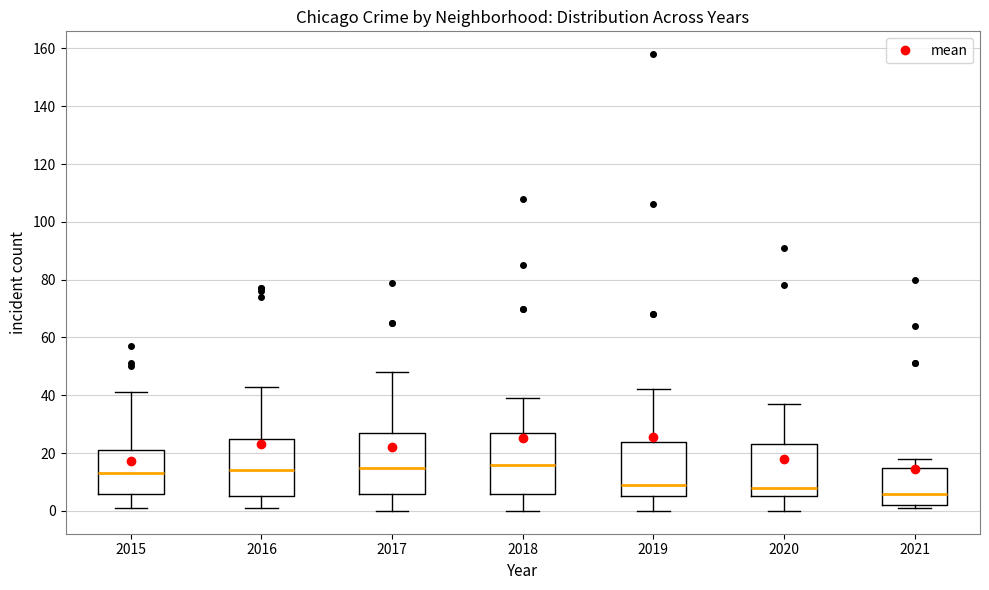

Where does the upper whisker of the box at x = 2016 end on the y-axis? The values are not printed on the chart, so give them approximately, as read against the axis.

44